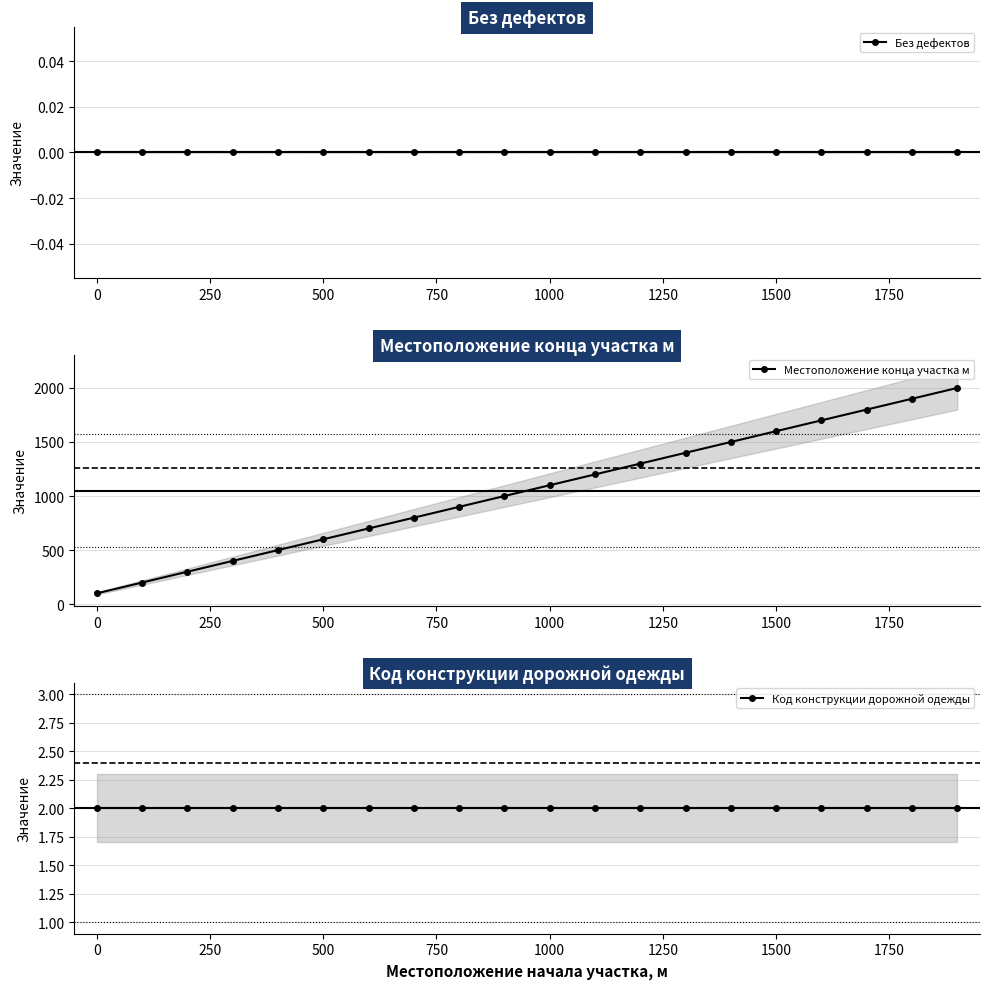

True or false: Местоположение конца участка м has more than 2 interior local peaks.

False